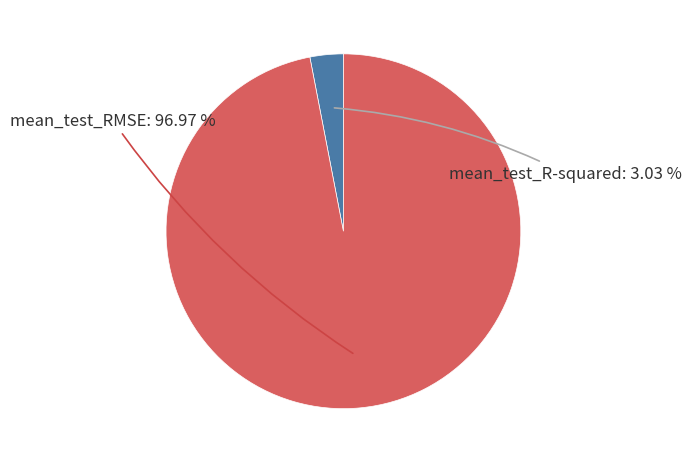

What is the smallest slice in the pie chart?

mean_test_R-squared